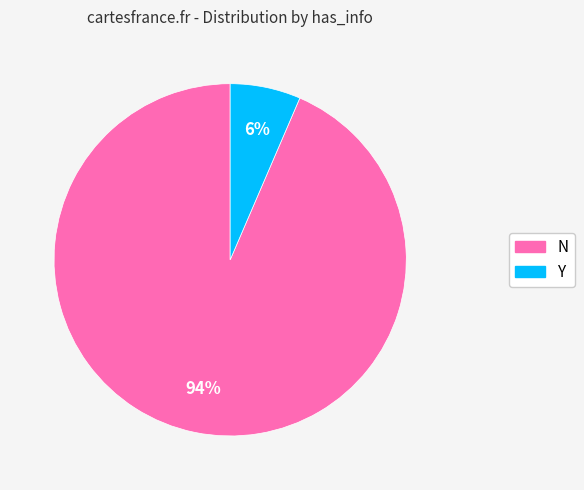

Between N and Y, which is larger?

N